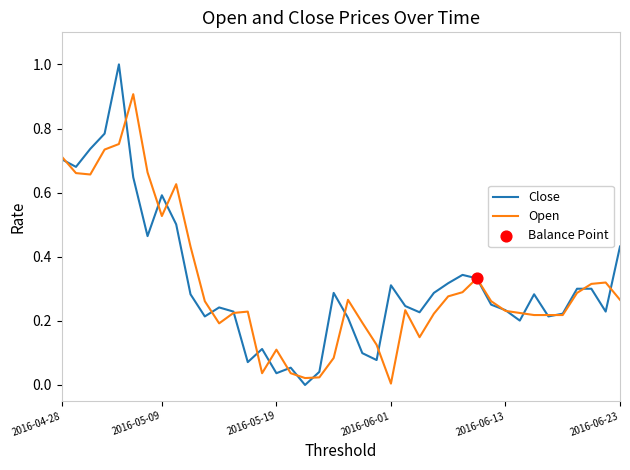

Which series has the widest spread of values?

Close